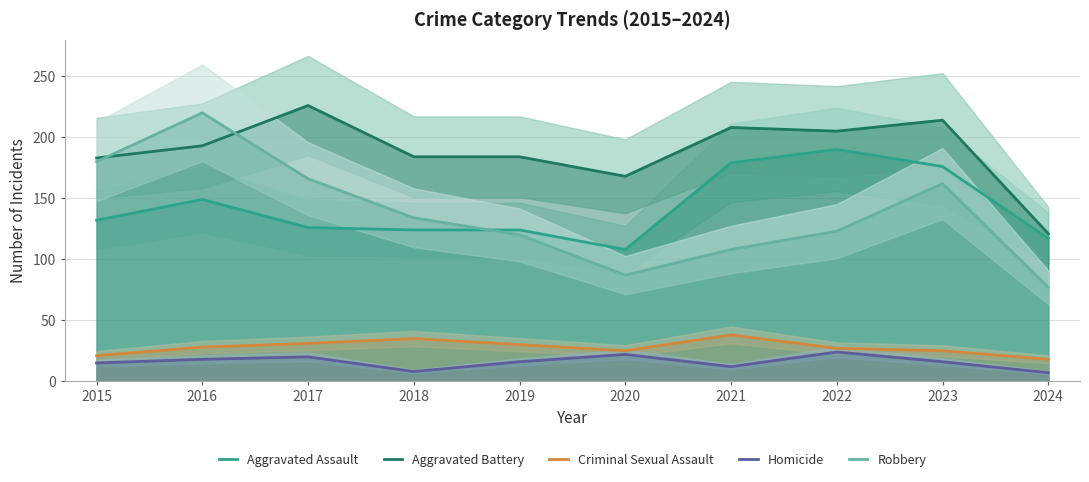

How many times do Aggravated Battery and Robbery cross each other?

2